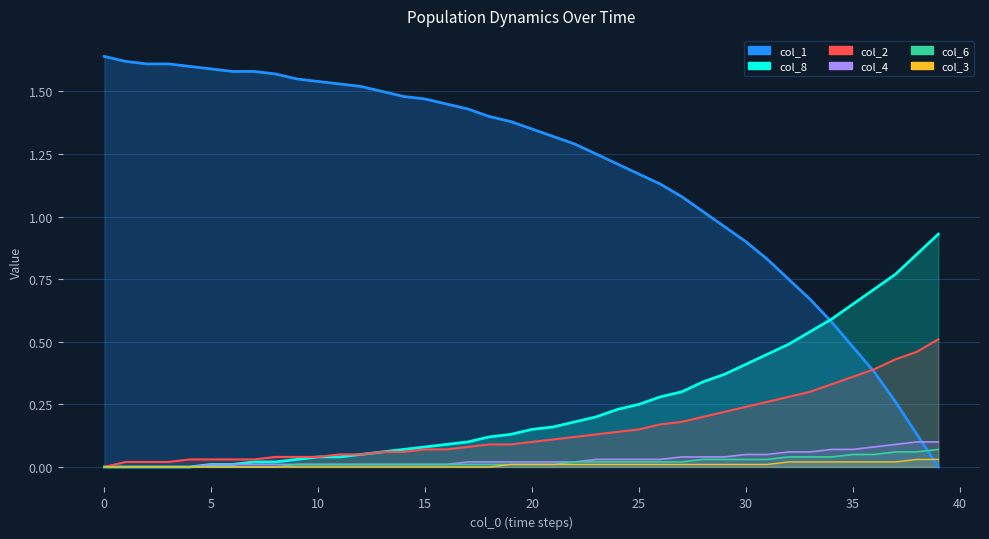

True or false: col_2 and col_1 intersect in this chart.

True